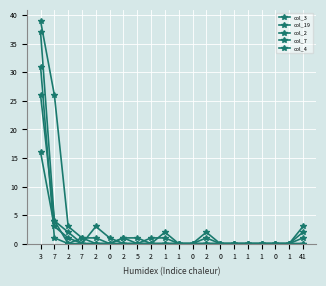

Does the chart have visible grid lines?

Yes